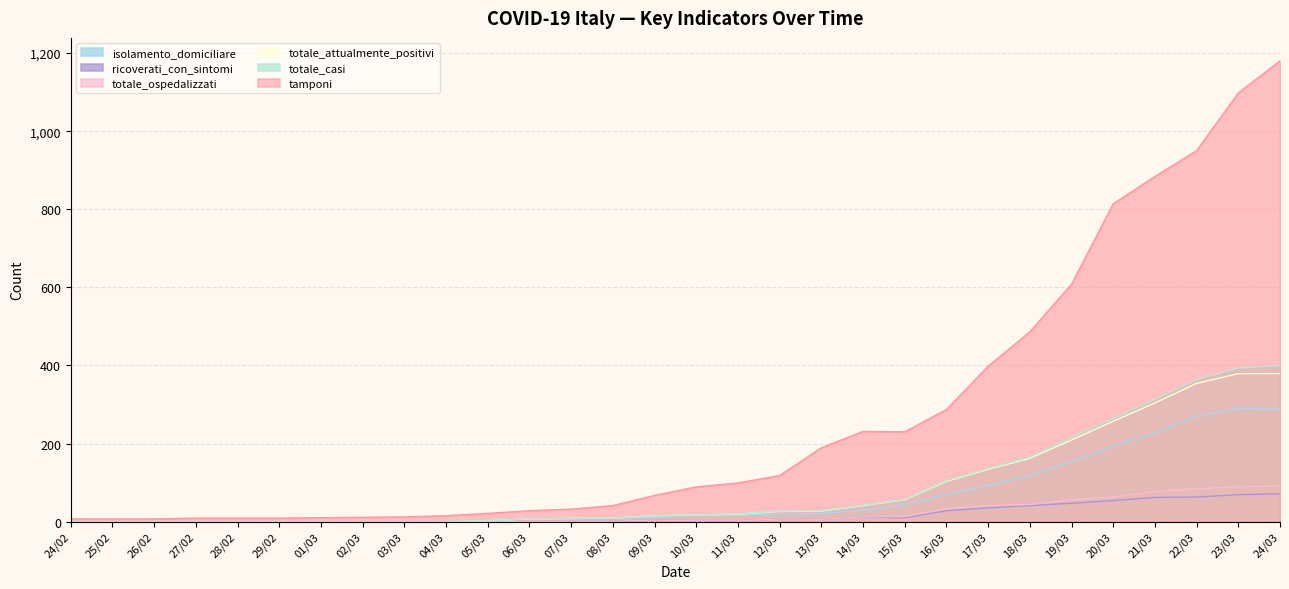

What is the label of the 4th point from the left?

27/02